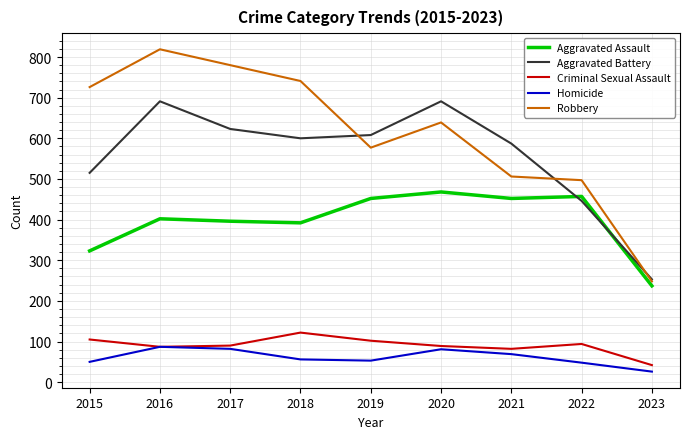

Which series changed the most between 2018 and 2021?

Robbery